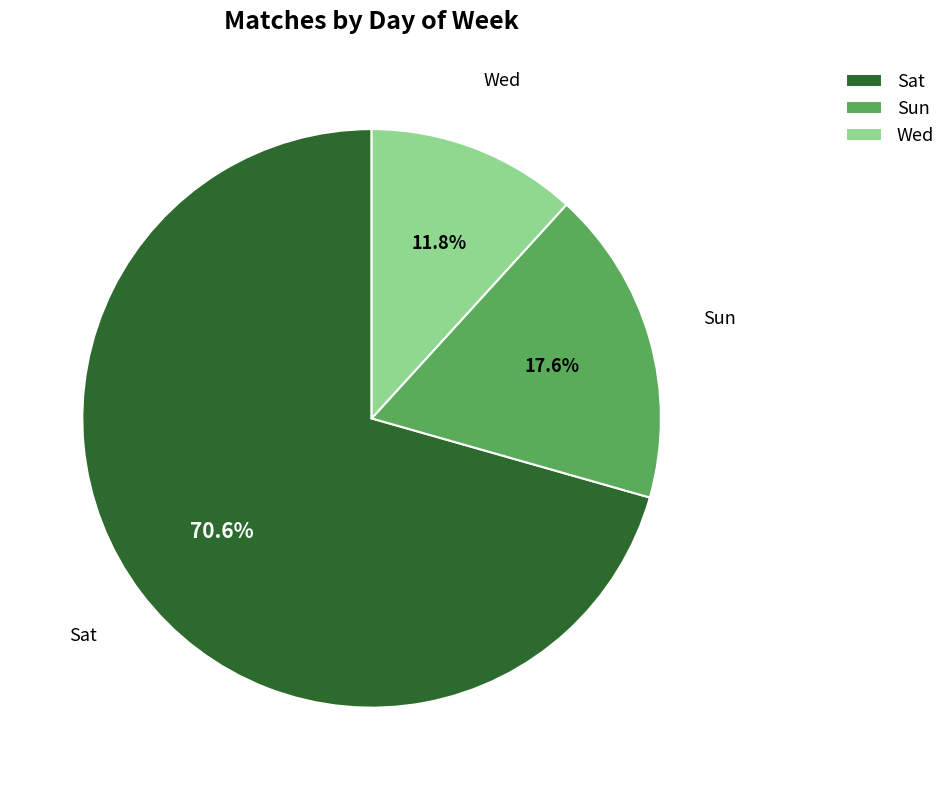

Combined, what portion of the pie is Sun and Sat?

88.2%